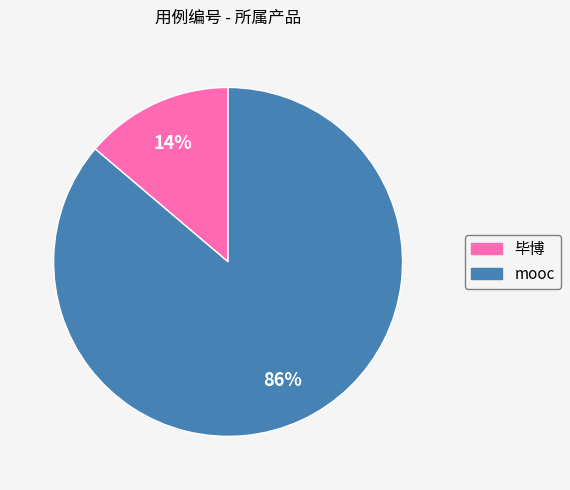

Combined, do mooc and 毕博 account for over 50%?

Yes